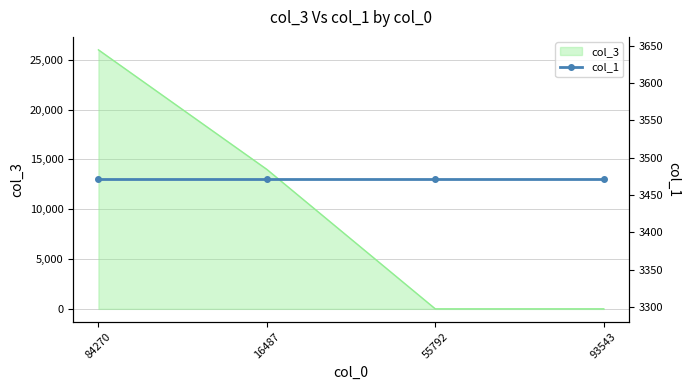

What position from the left is 16487?

2